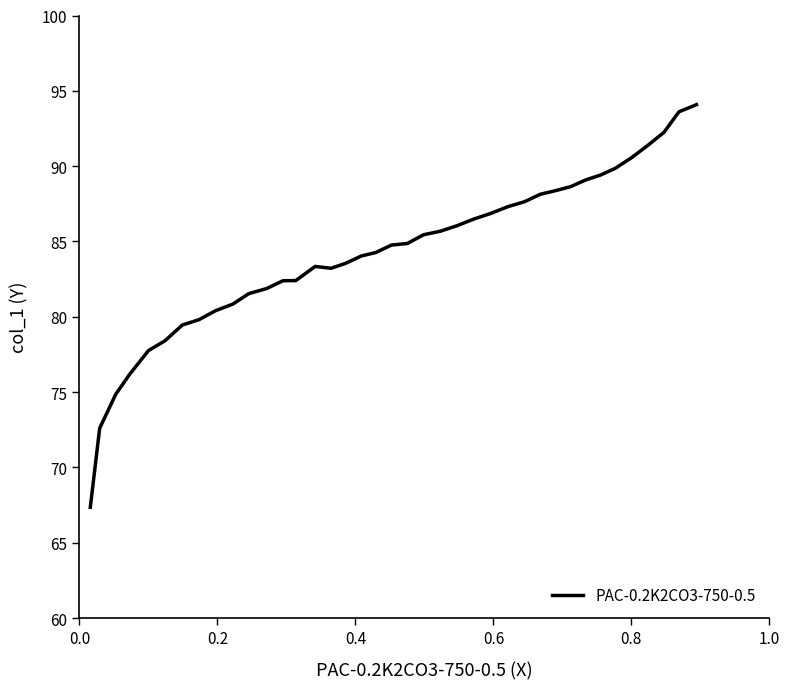

What is the smallest value displayed?

67.4